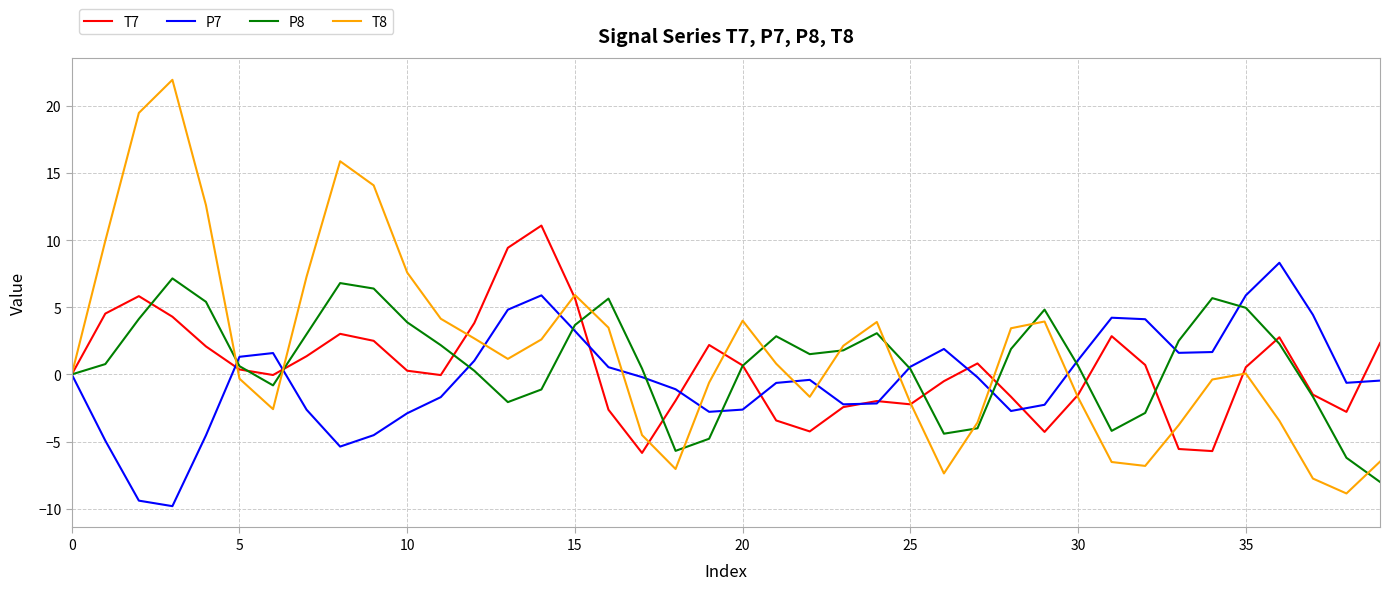

At how many categories does at least one series exceed 19?

2